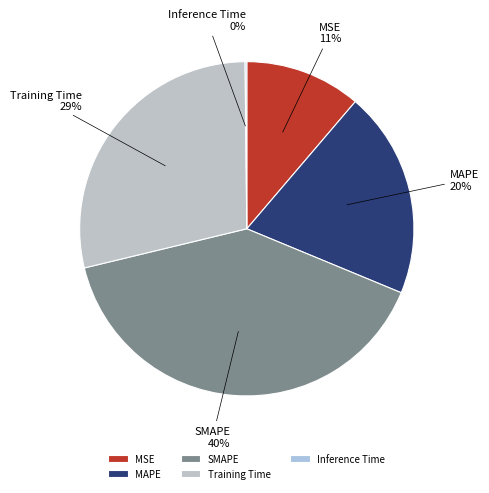

To the nearest percent, what is the combined percentage of MSE and Training Time?

40%